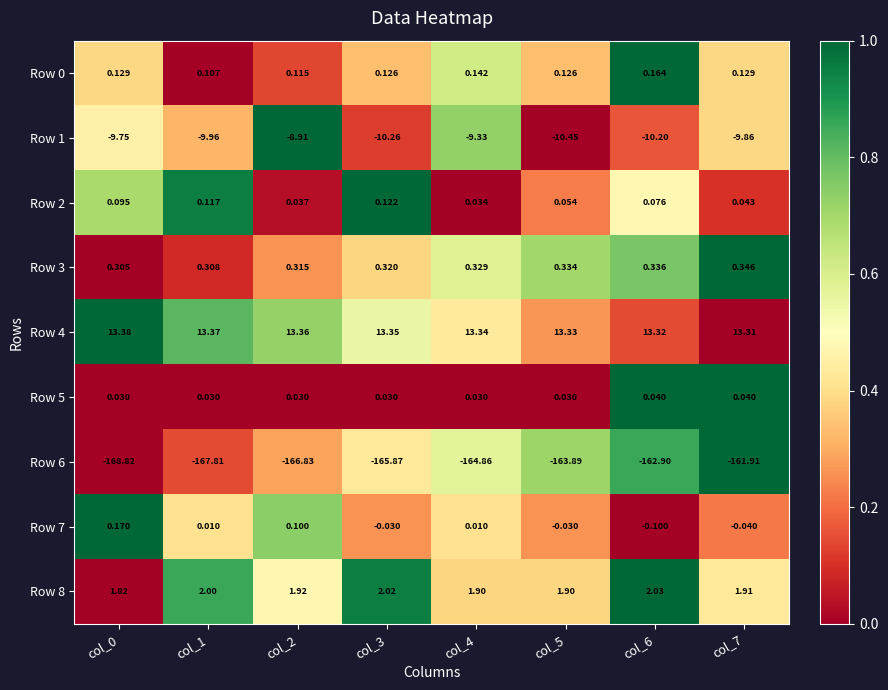

Is the value of Row 1 at col_2 greater than the value of Row 3 at col_7?

No